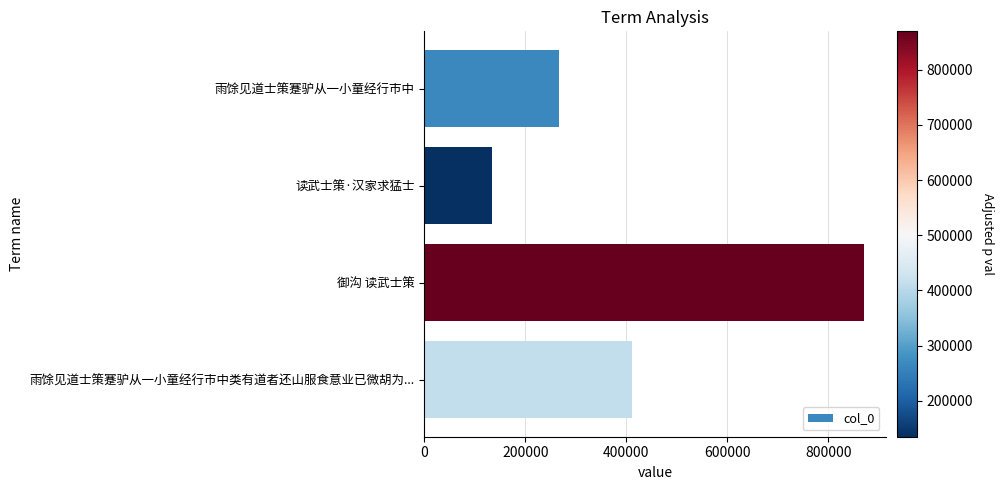

What is the change in value from 读武士策·汉家求猛士 to 御沟 读武士策?

+735205